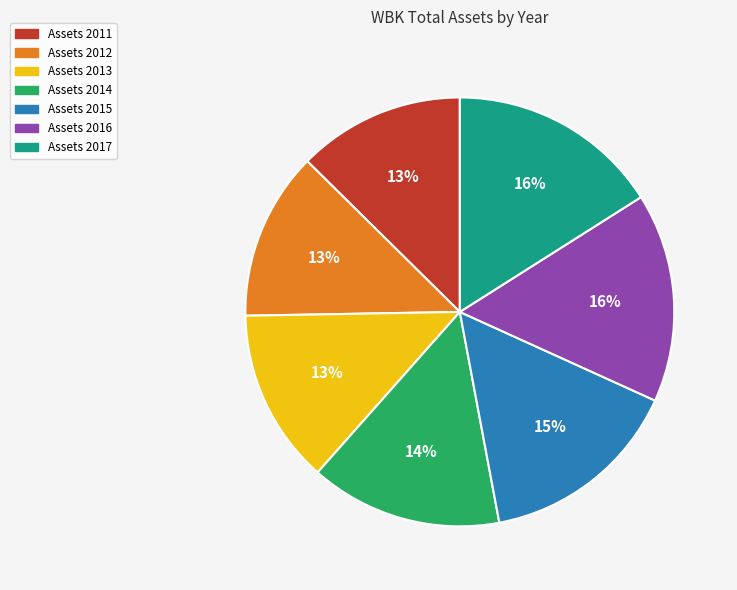

To the nearest percent, what is the average slice percentage?

14%